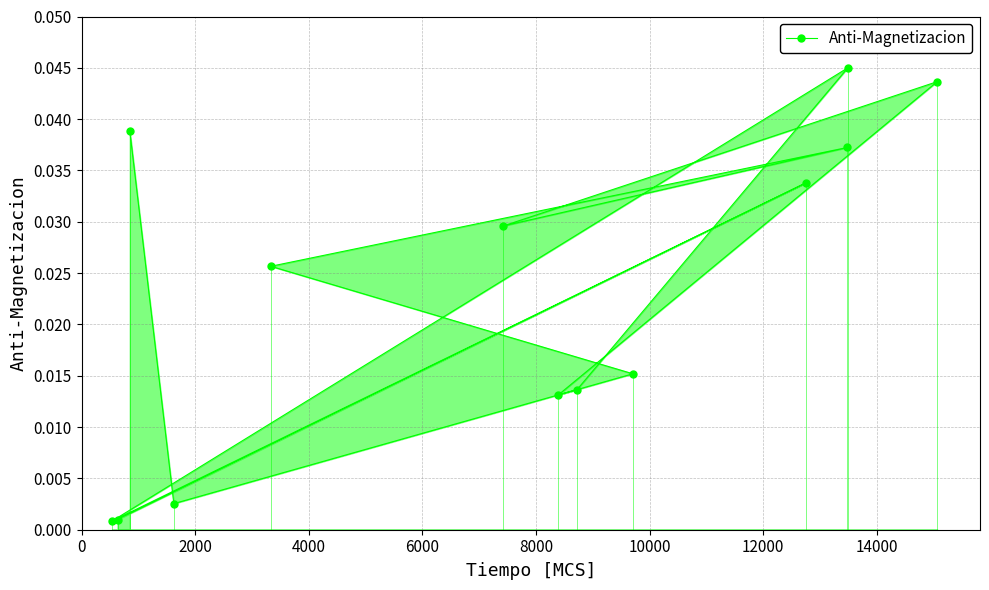

How many points are lower than both their immediate neighbors (excluding endpoints)?

4